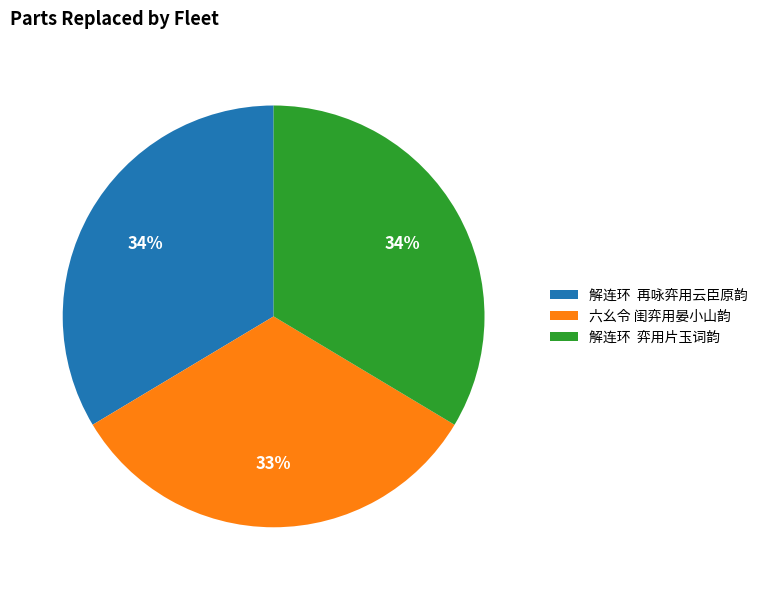

The 解连环 再咏弈用云臣原韵 slice represents 34% of the pie. True or false?

True